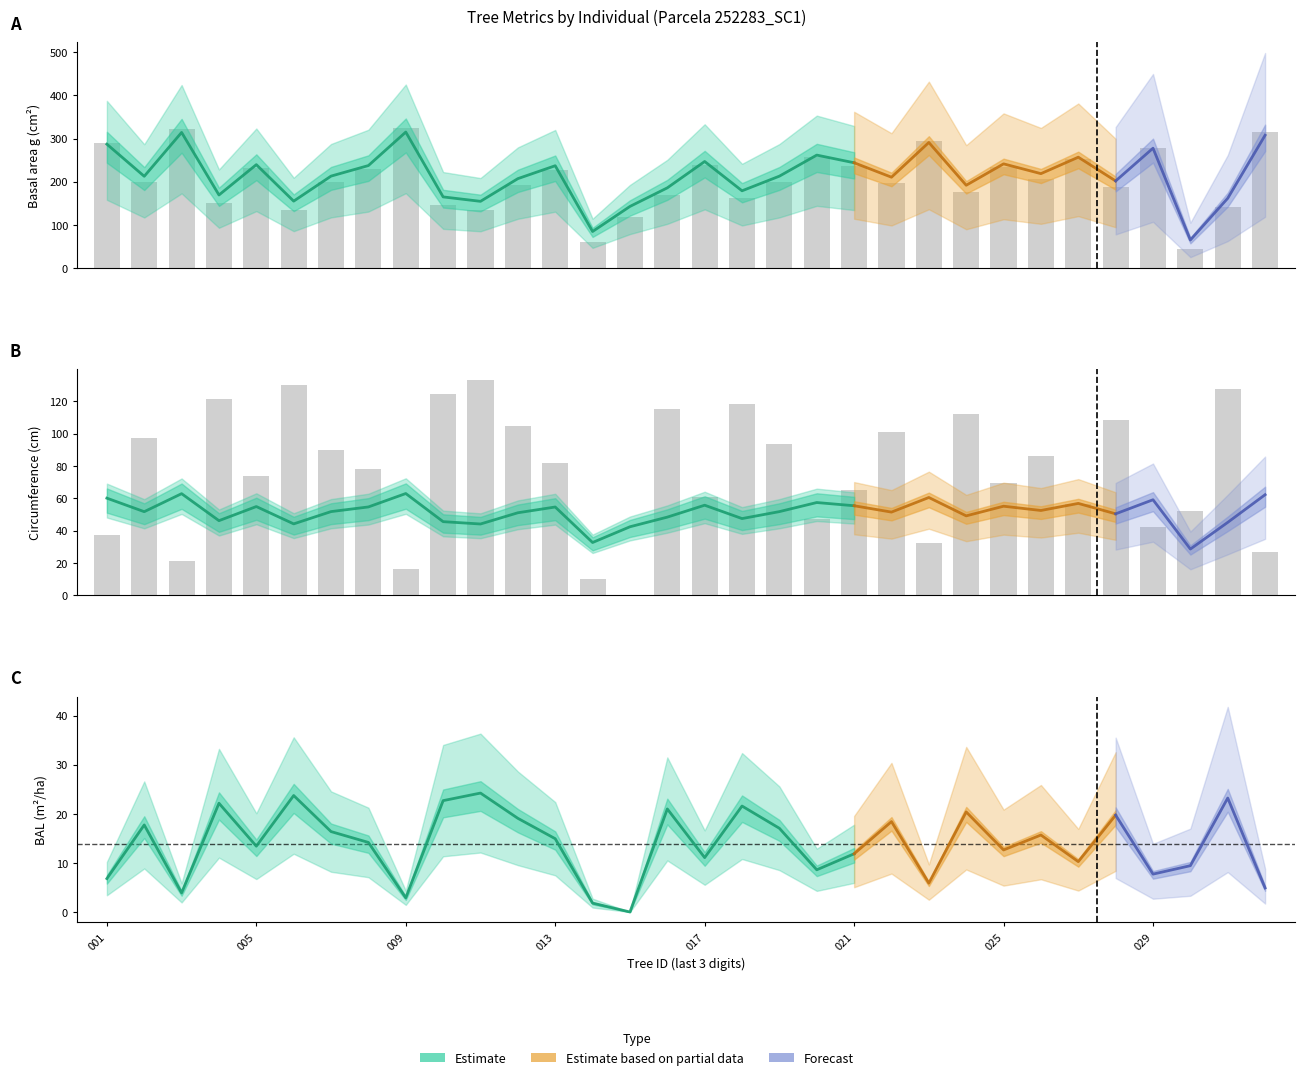

How many data points in g are above 199?

18